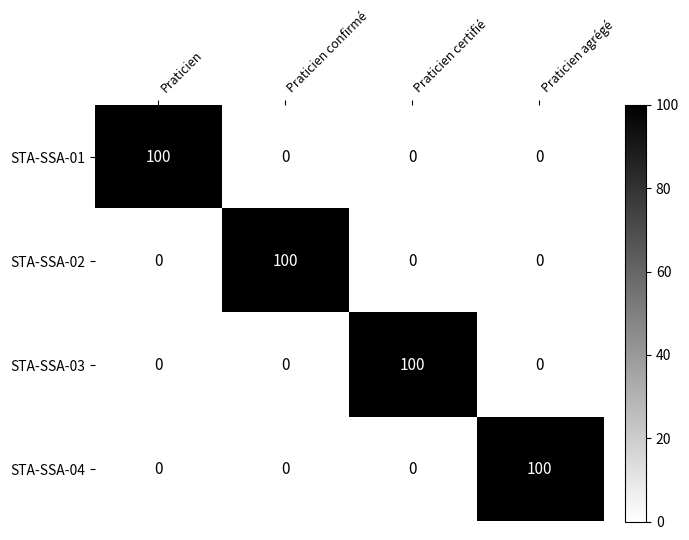

True or false: STA-SSA-01 has a value of -48 at Praticien certifié.

False